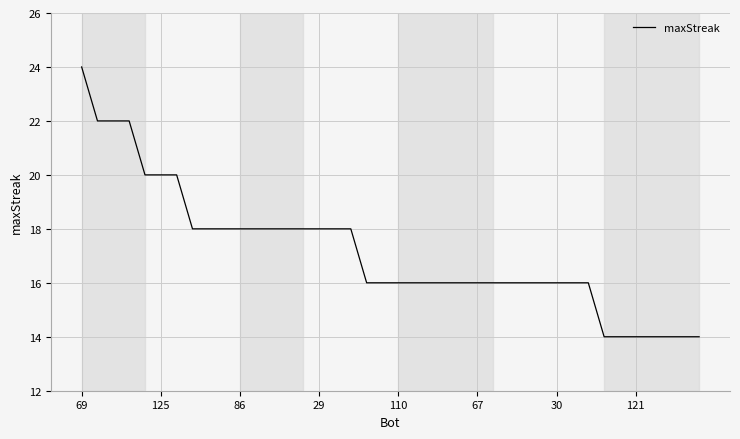

Reading left to right, what are all the values shown in this chart?

24	22	22	22	20	20	20	18	18	18	18	18	18	18	18	18	18	18	16	16	16	16	16	16	16	16	16	16	16	16	16	16	16	14	14	14	14	14	14	14